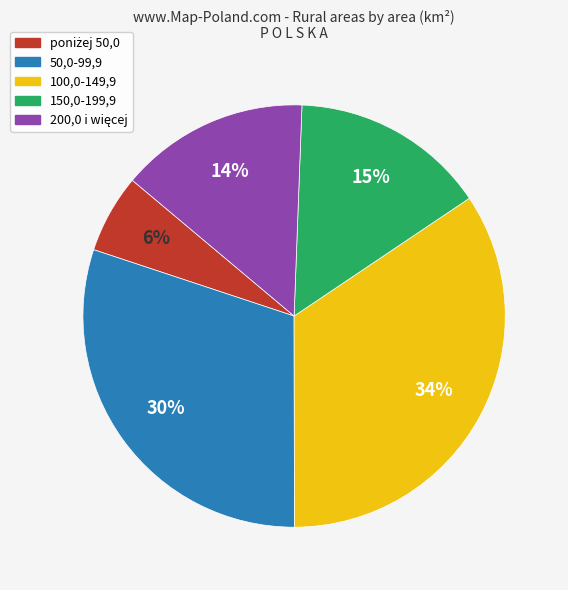

The 150,0-199,9 slice represents 1% of the pie. True or false?

False